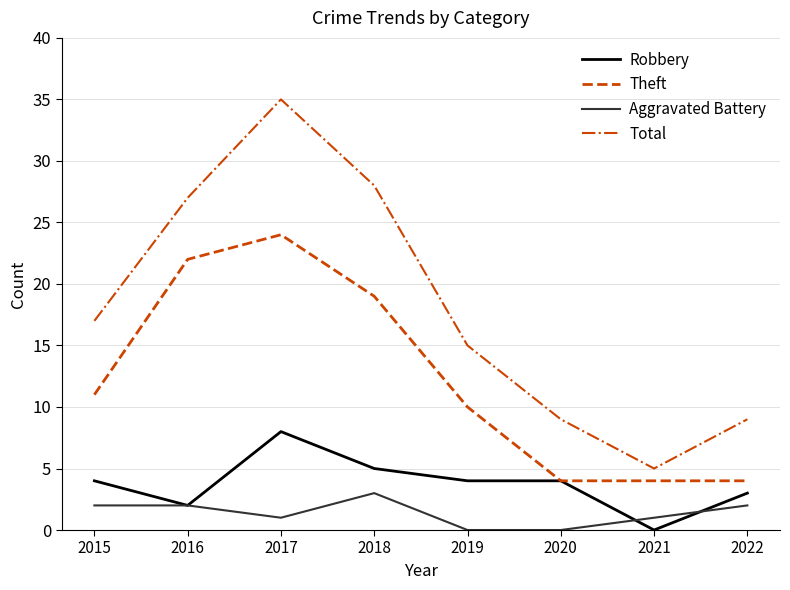

What is the total value across all series at 2016?

53